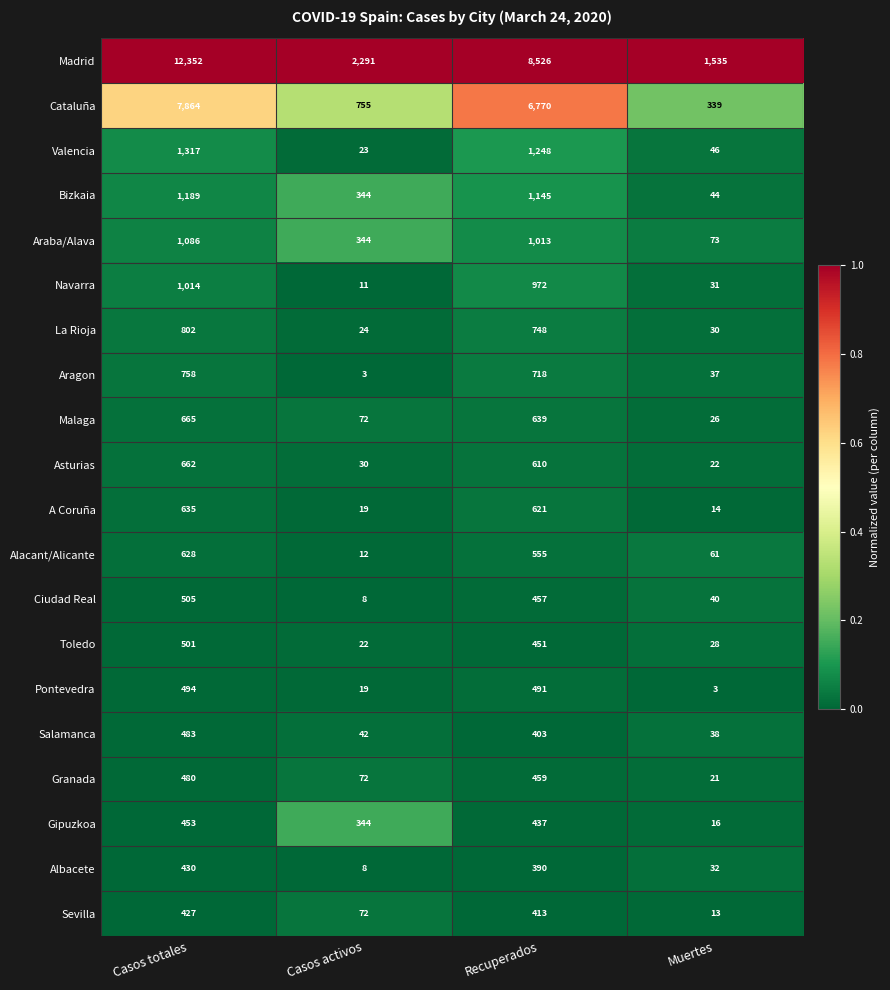

List the labels in order of A Coruña value, largest first.

Casos totales, Recuperados, Casos activos, Muertes